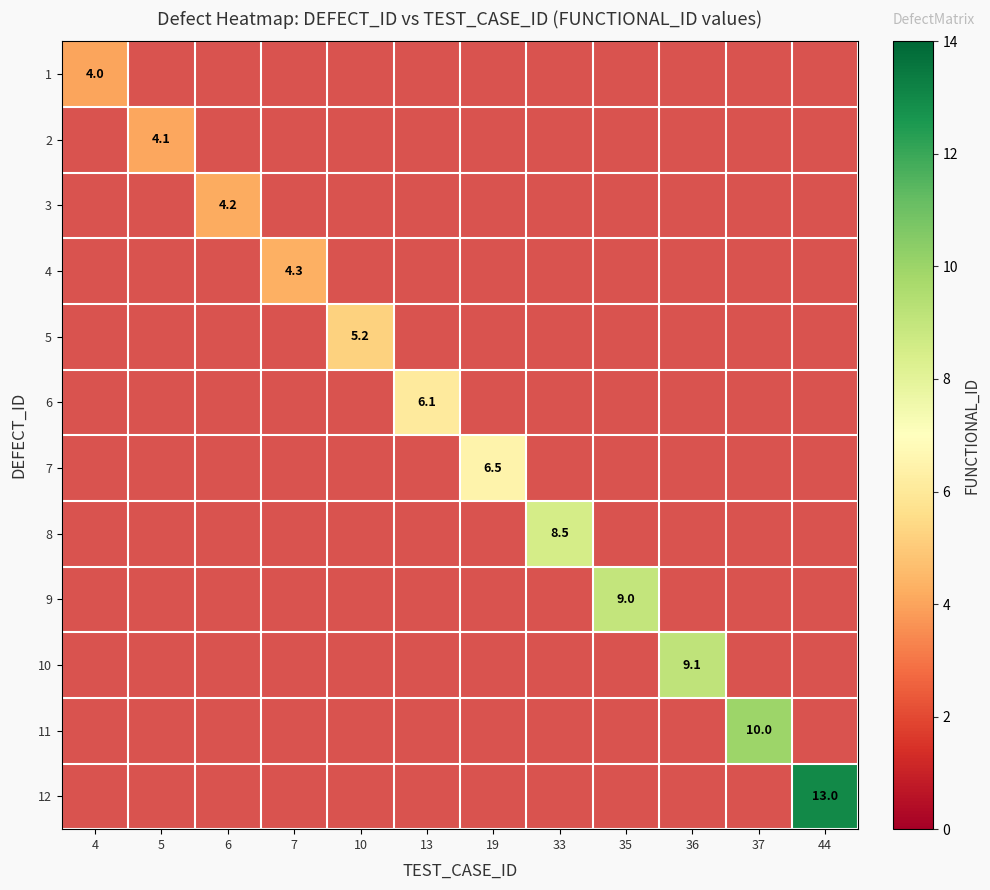

Which has a higher value, 5 or 37?

37